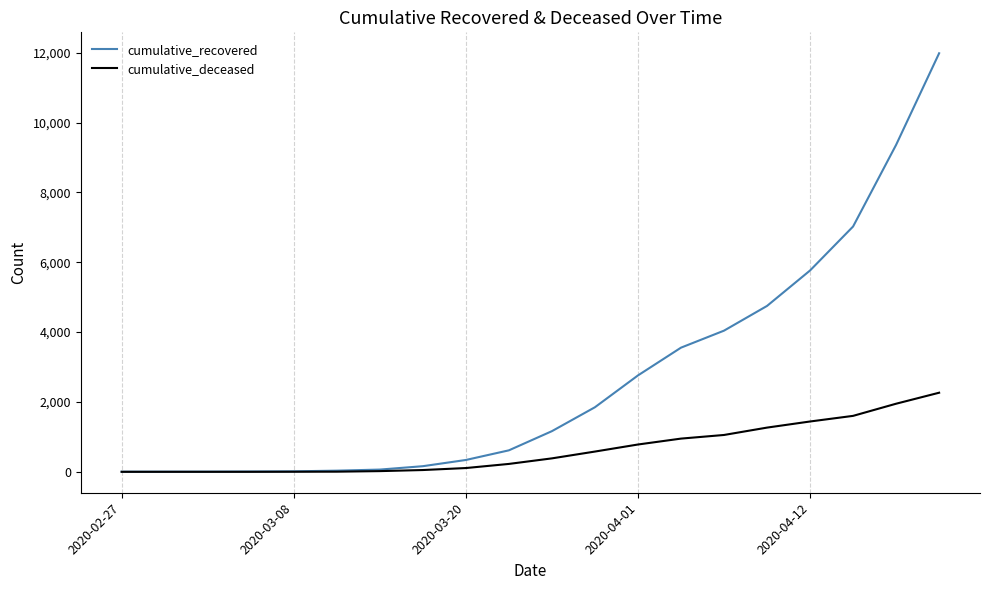

List the series in order of their overall mean, lowest first.

cumulative_deceased, cumulative_recovered